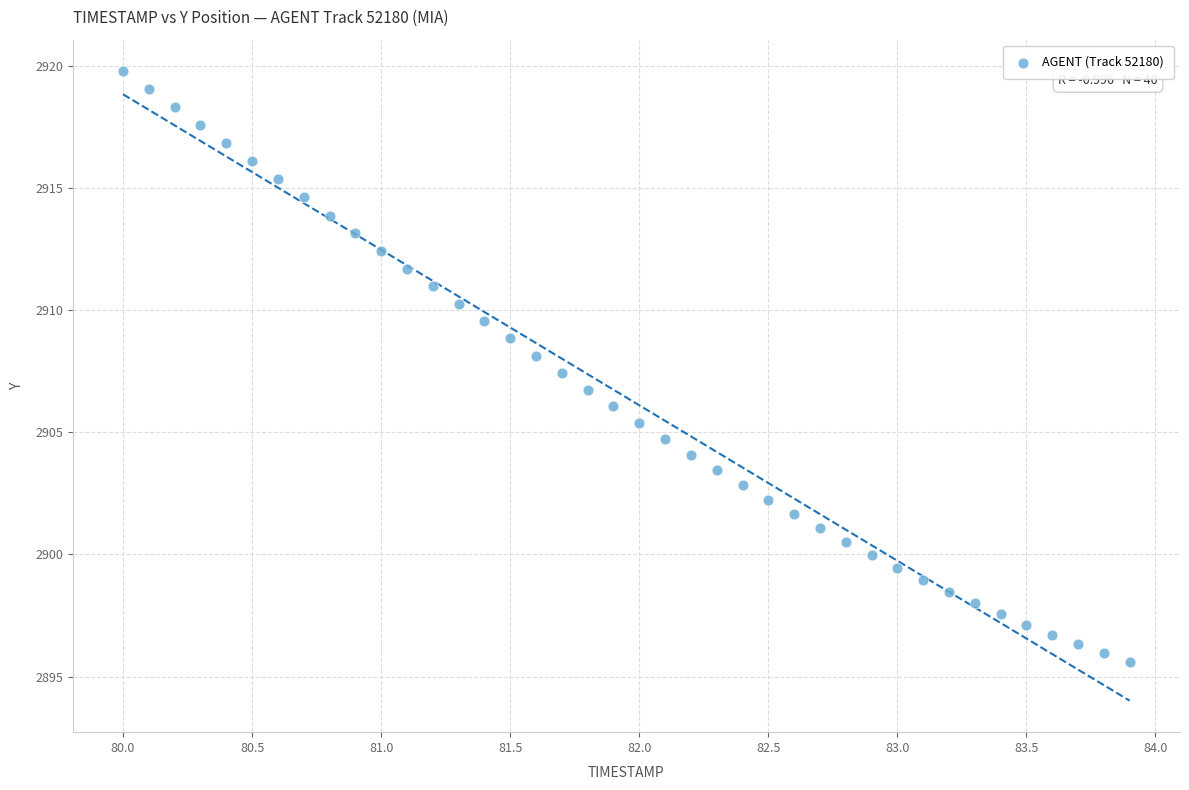

What is the range of X values (max minus min)?

3.9